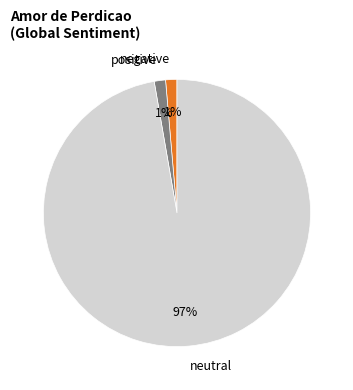

Which slice represents more than half of the pie?

neutral